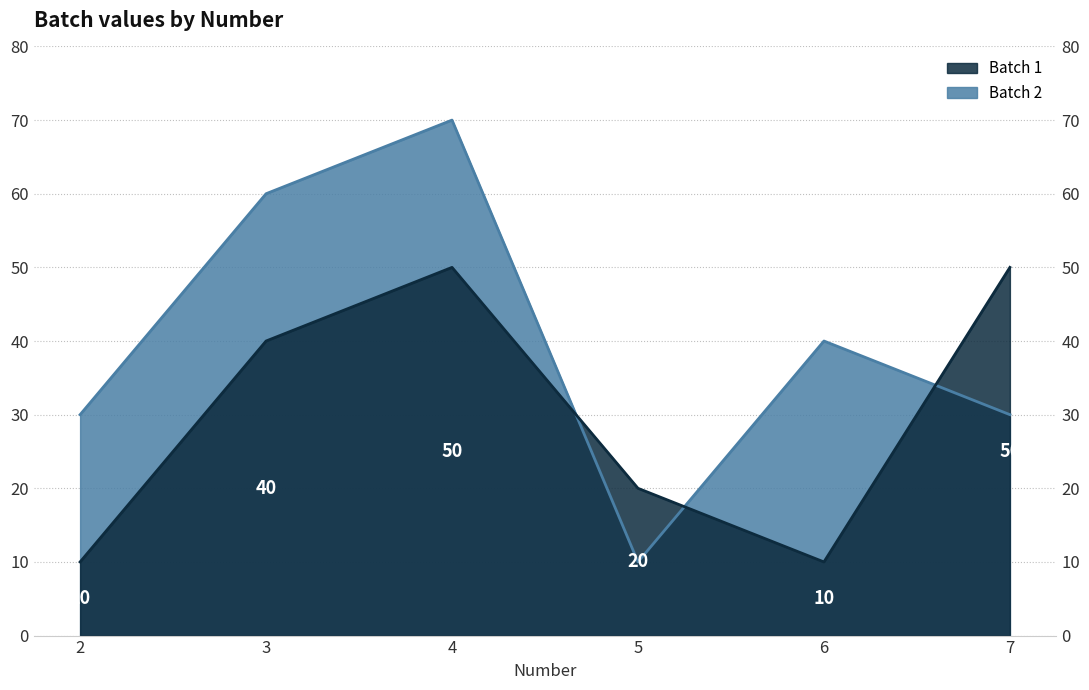

Which series has the largest total across all categories?

Batch 2